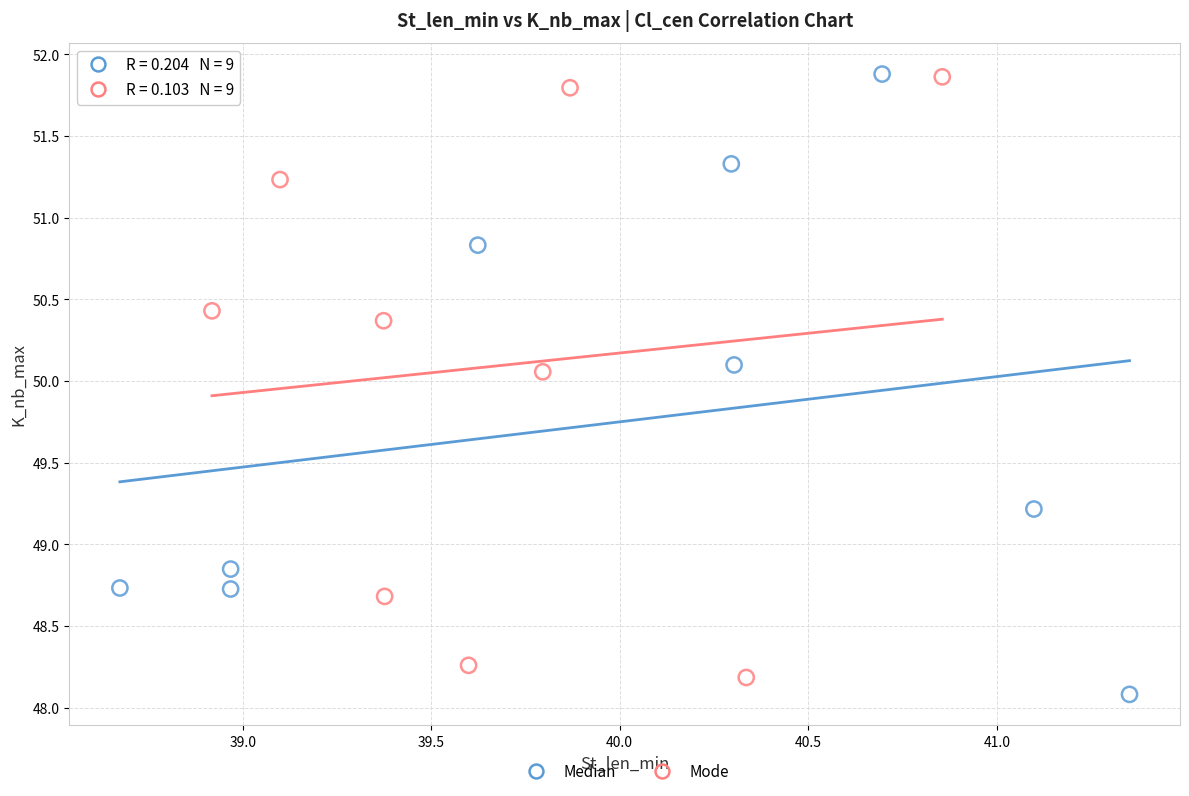

Which series contains the lowest Y value?

Median